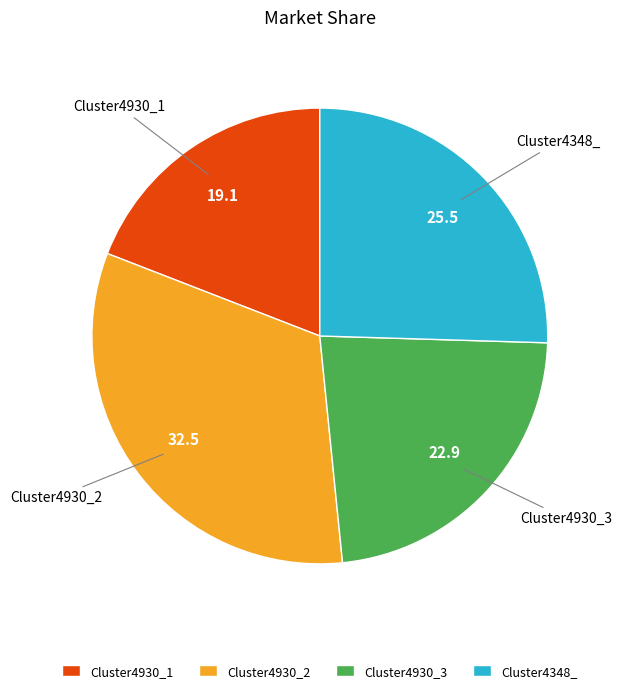

How many segments does this pie chart have?

4